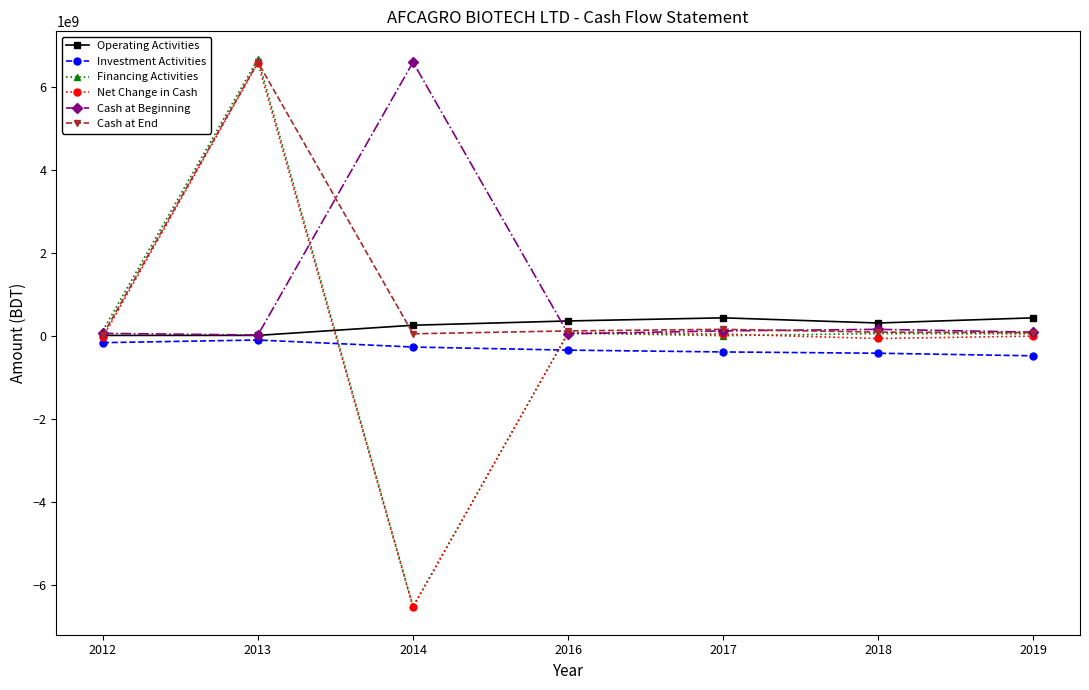

At which label does Financing Activities first exceed 49785618?

2012